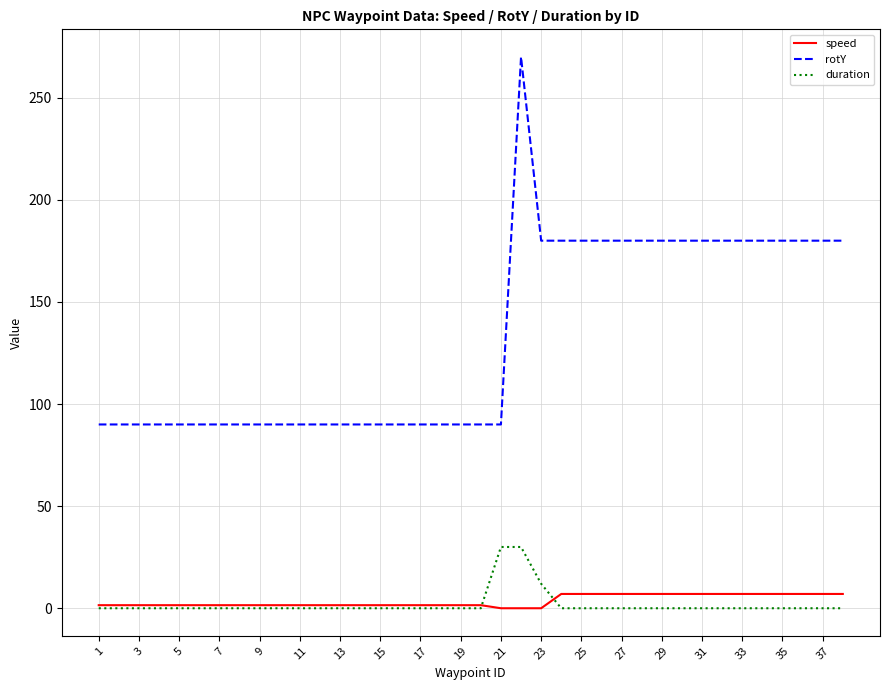

Is this an area chart (filled region under the line)?

No